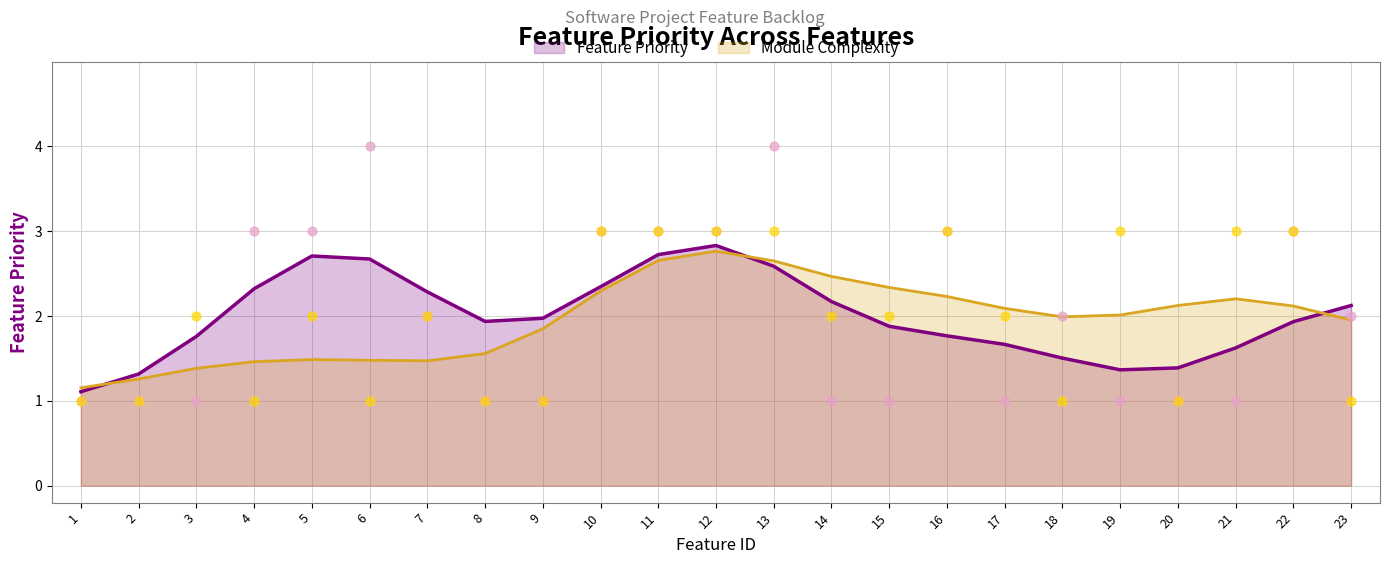

At which category is the sum across all series the highest?

13